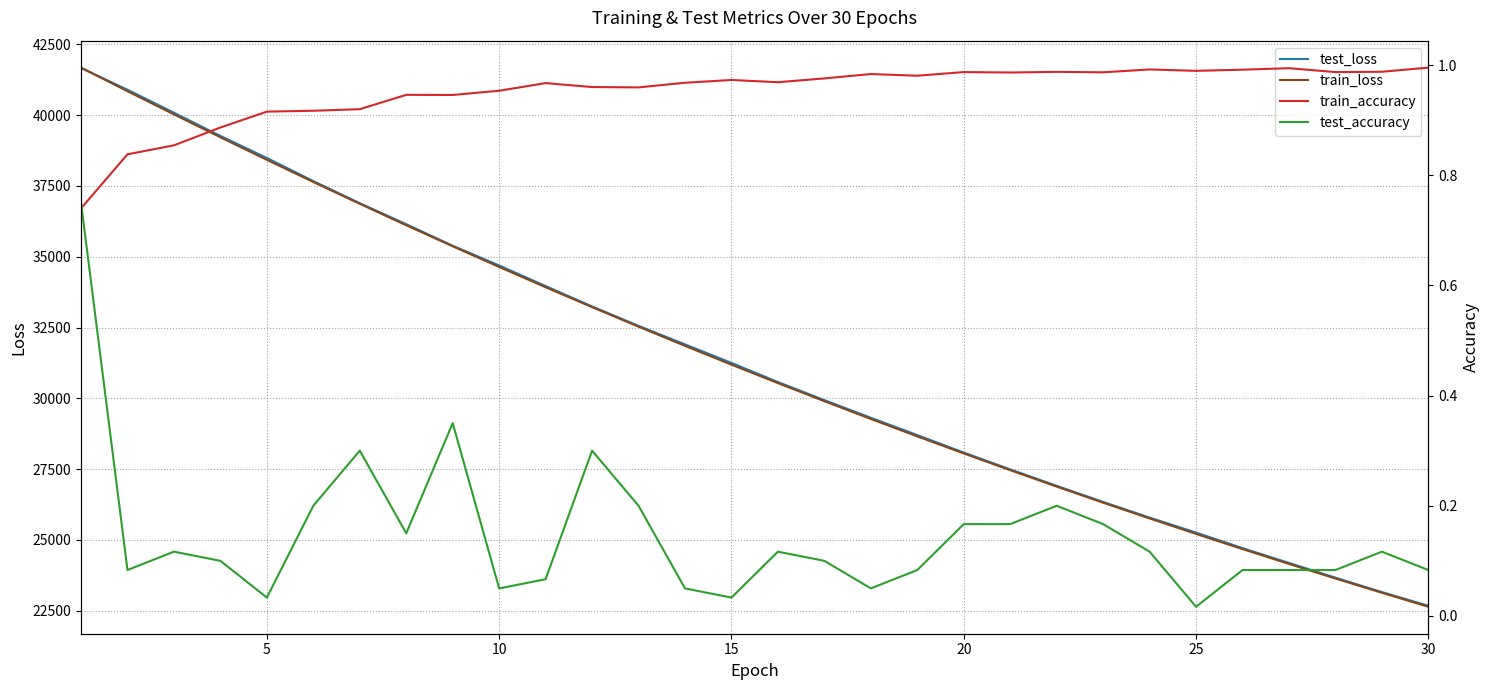

Is the value of test_loss at 25 greater than the value of train_loss at 15?

No